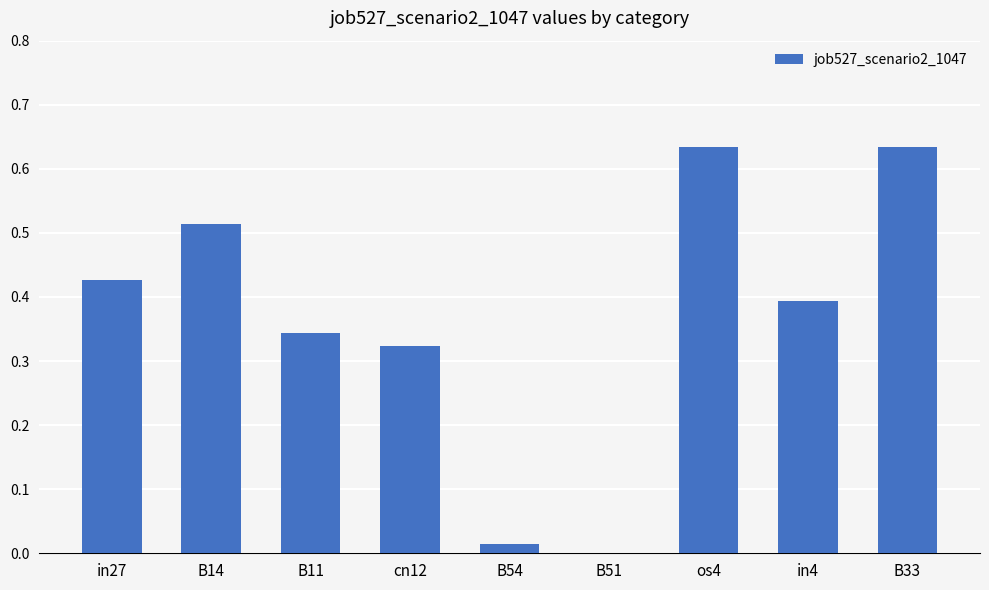

What is the sum of the values at in4 and os4?

1.0